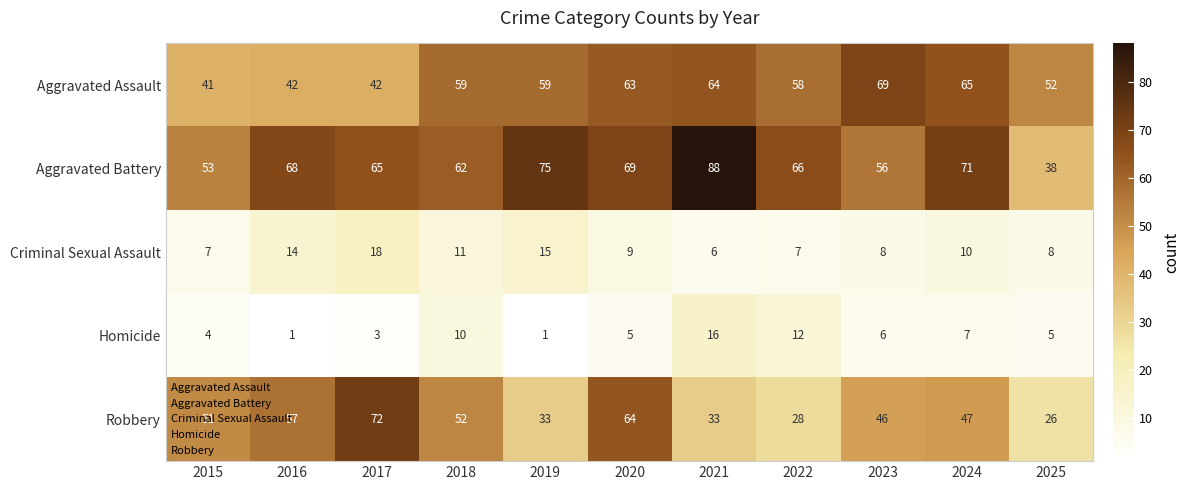

At which category does the chart reach its peak across all series?

2021